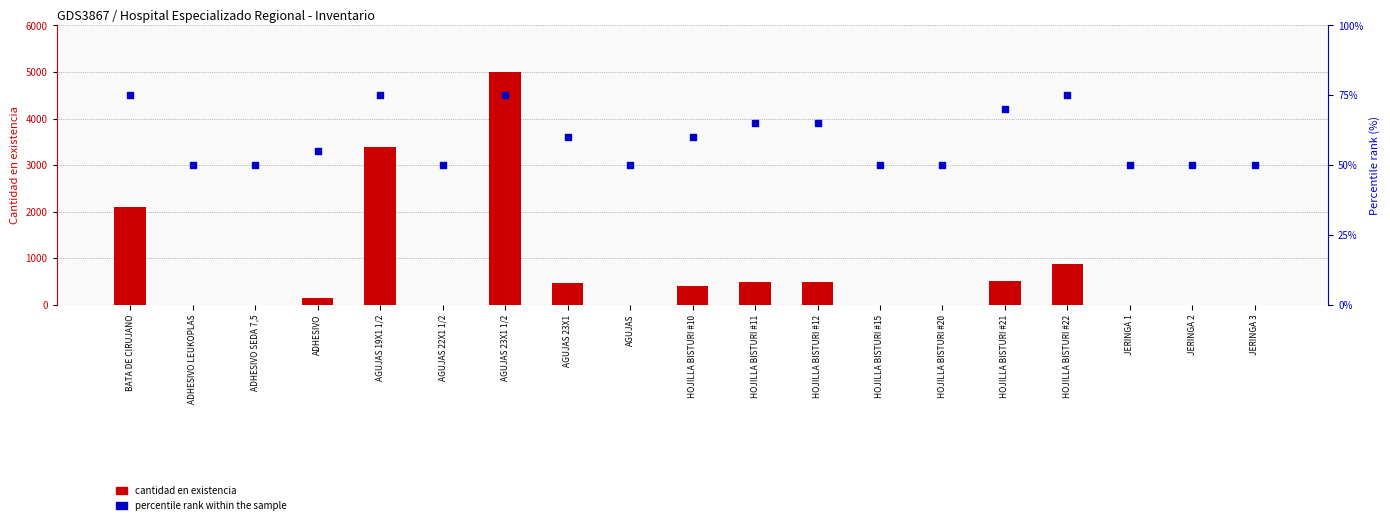

What is the total value across all series at AGUJAS 23X1?

531